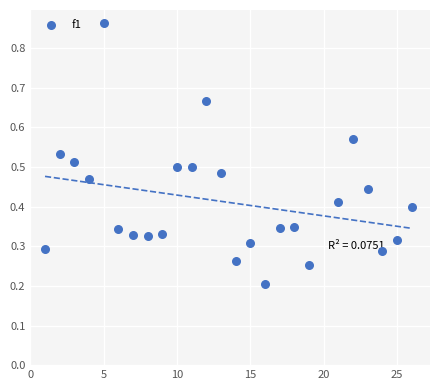

What is the range of X values (max minus min)?

25.0